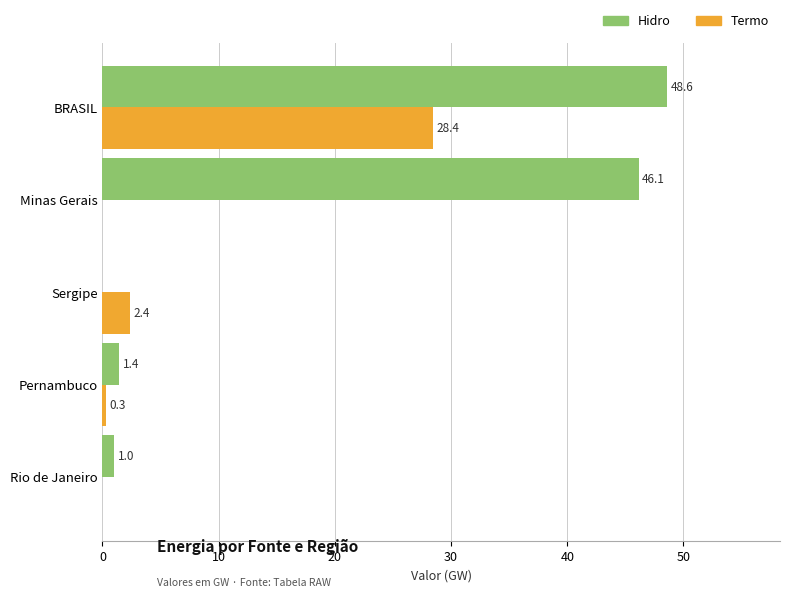

At which label does Hidro reach its peak?

BRASIL